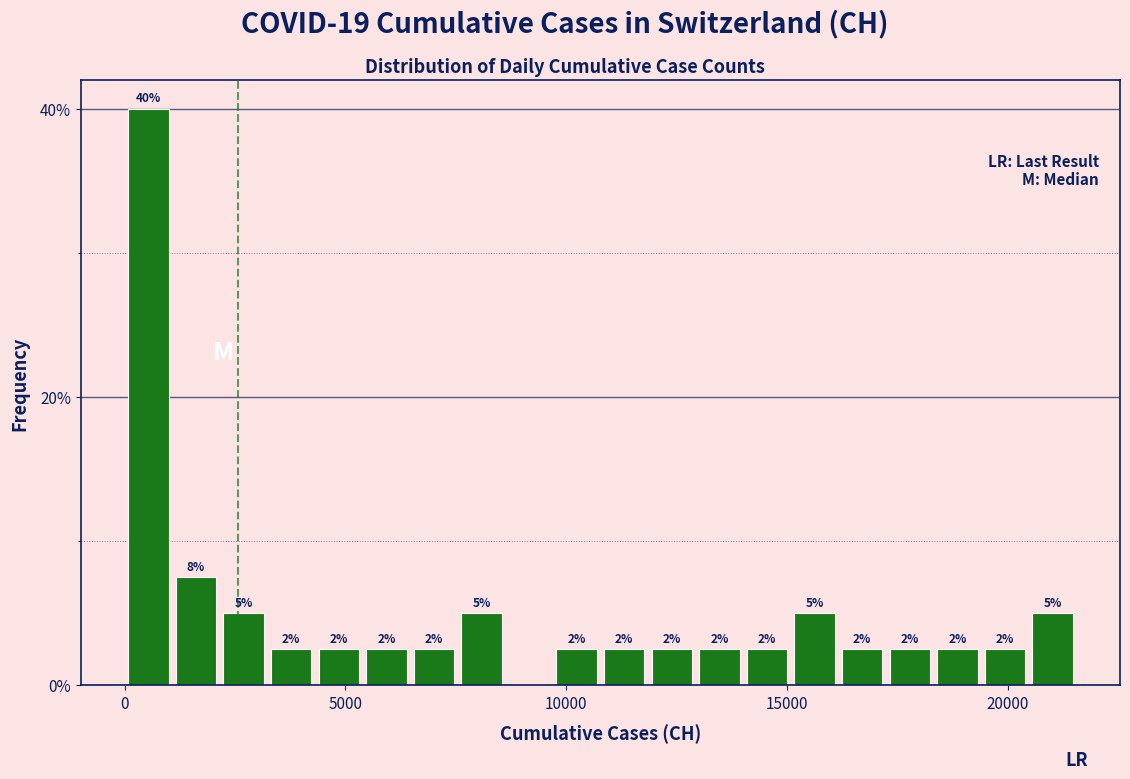

Around what value on the x-axis is the tallest bar? Give the approximate position of its centre, as read against the axis.

500